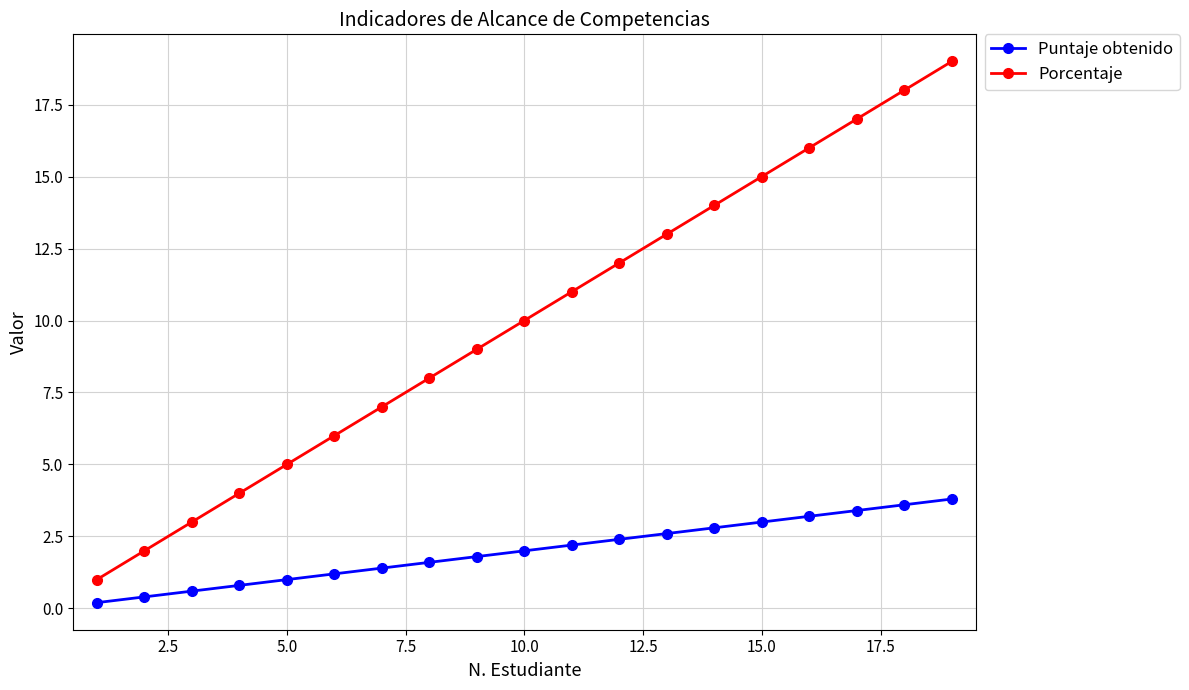

What is the sum of all Porcentaje values?

190.0